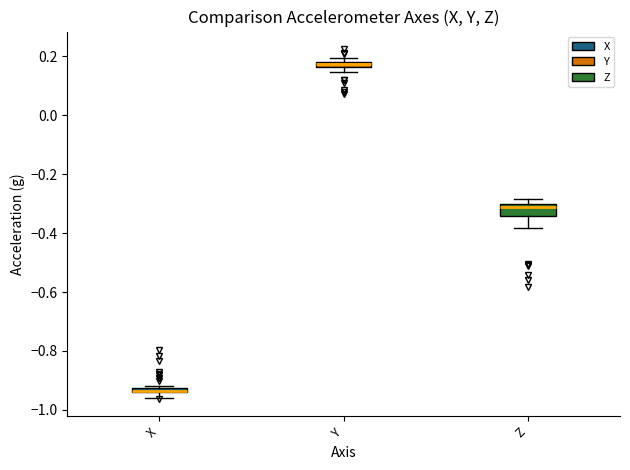

Comparing the boxes themselves (not the whiskers), which one is the tallest?

Z